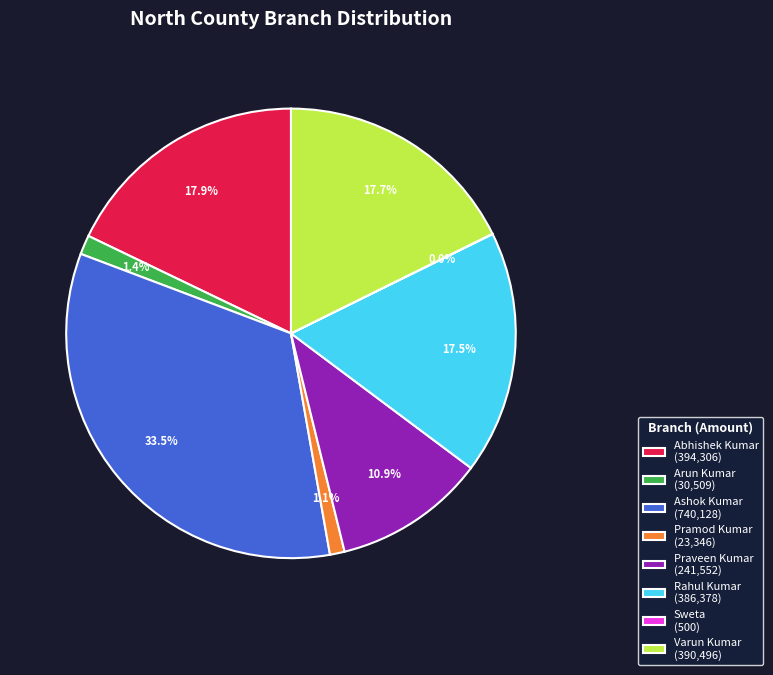

To the nearest percent, what portion does Varun Kumar represent?

18%